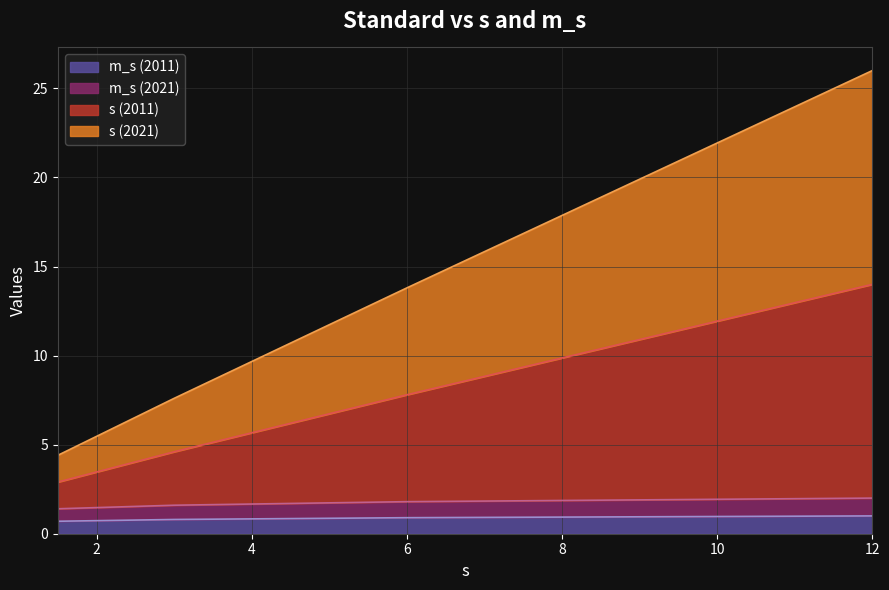

What is the label of the 2nd point from the left?

3.0